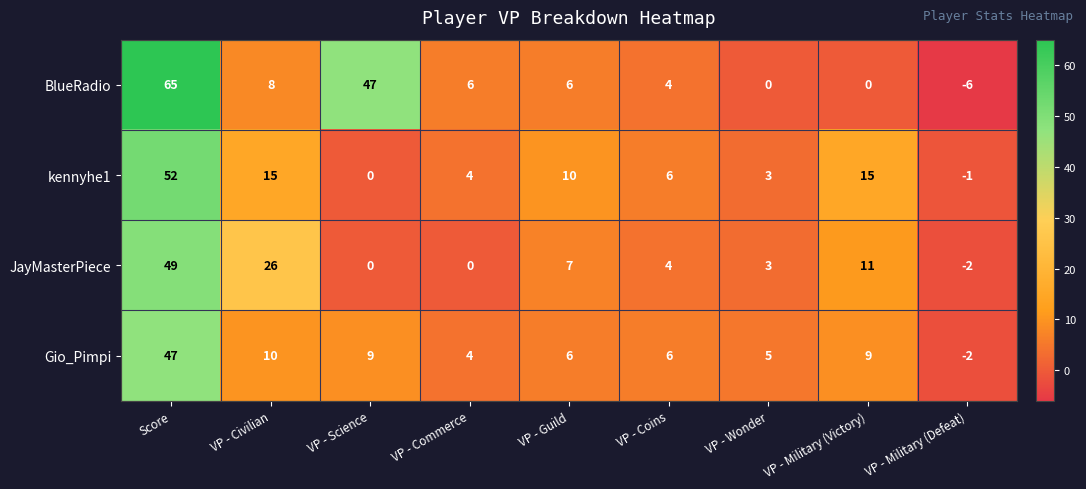

What value does the kennyhe1 series have at VP - Commerce, to the nearest 5?

5